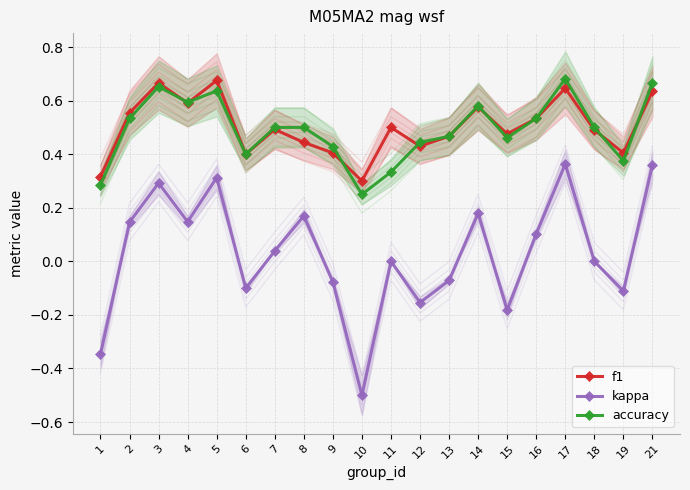

Where is accuracy nearest to the value 0?

10